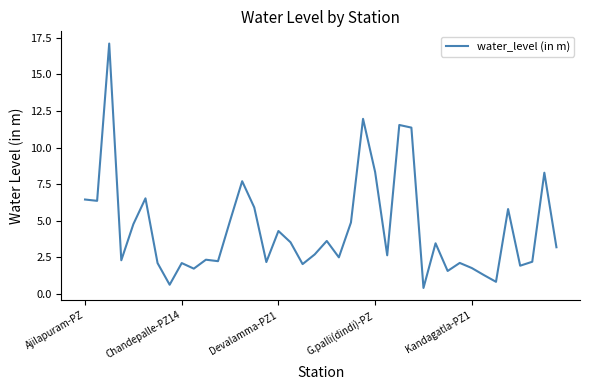

What is the maximum value shown in the chart?

17.1